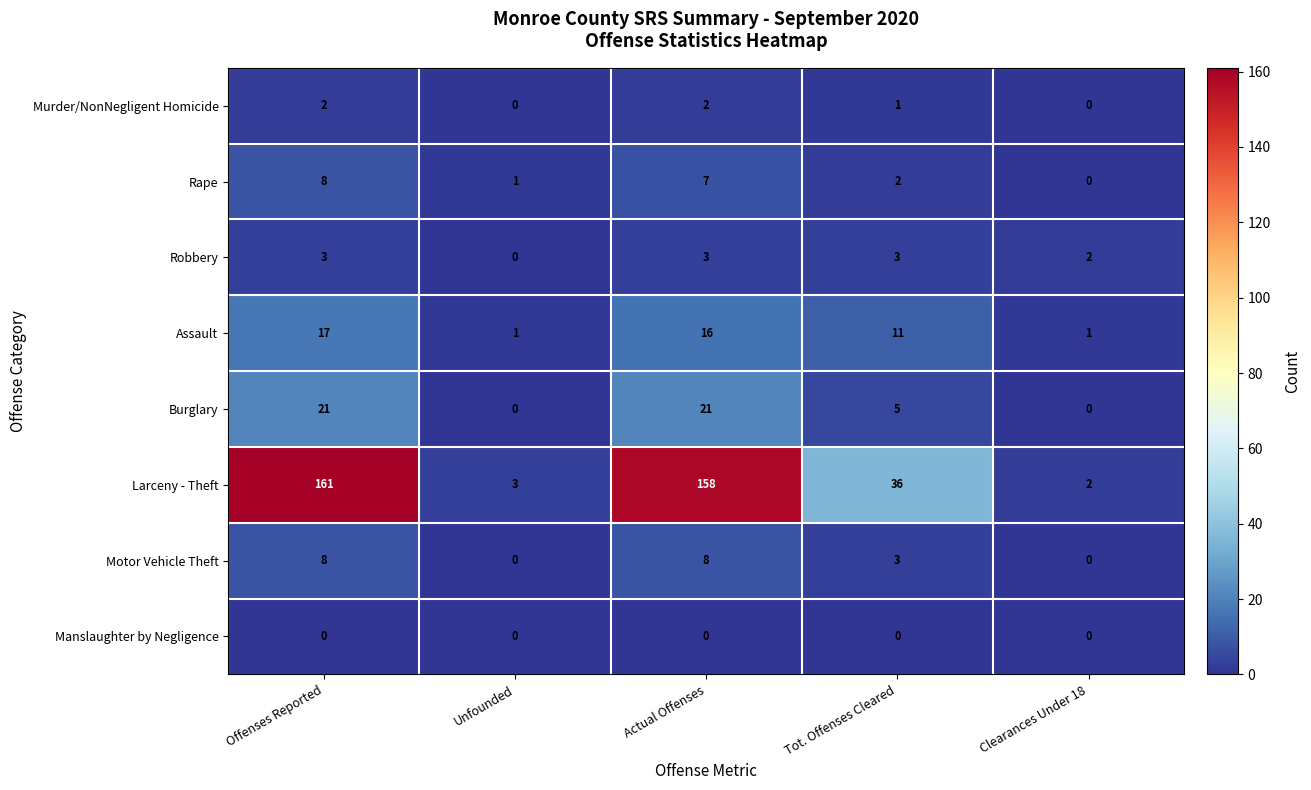

Rank the series at Actual Offenses from lowest to highest value.

Manslaughter by Negligence, Murder/NonNegligent Homicide, Robbery, Rape, Motor Vehicle Theft, Assault, Burglary, Larceny - Theft